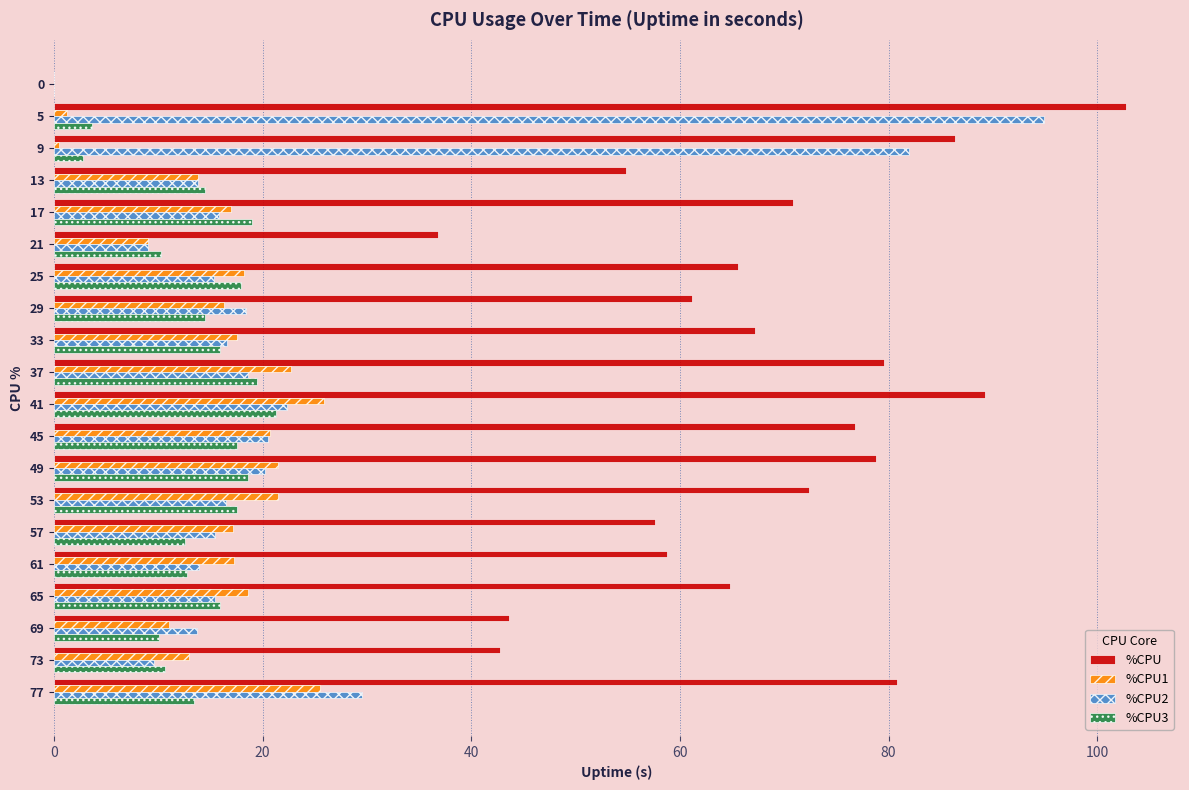

What is the maximum value for %CPU3?

21.3